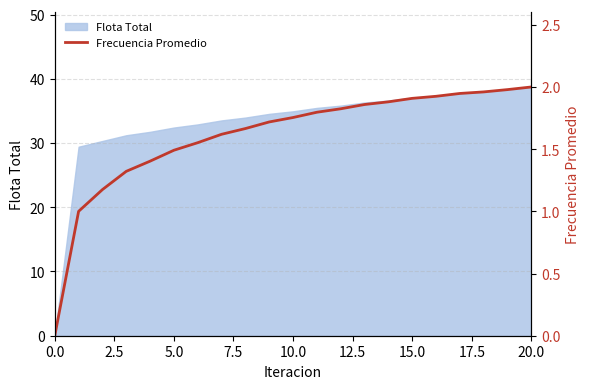

What is the maximum value for Flota Total?

38.7